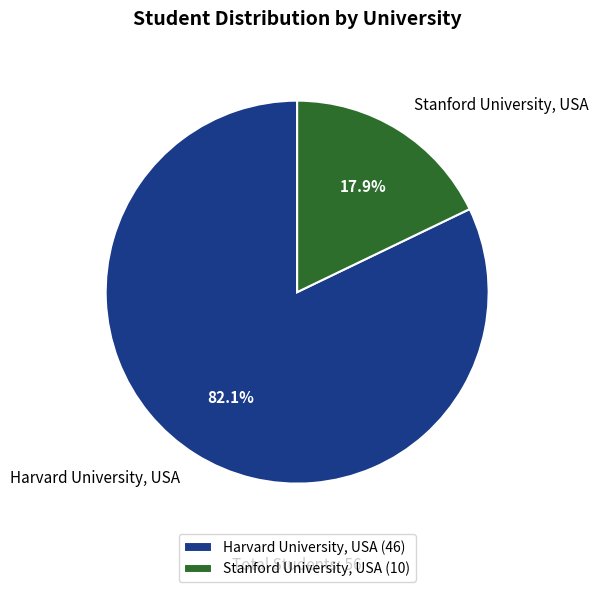

Which slice is the smallest?

Stanford University, USA